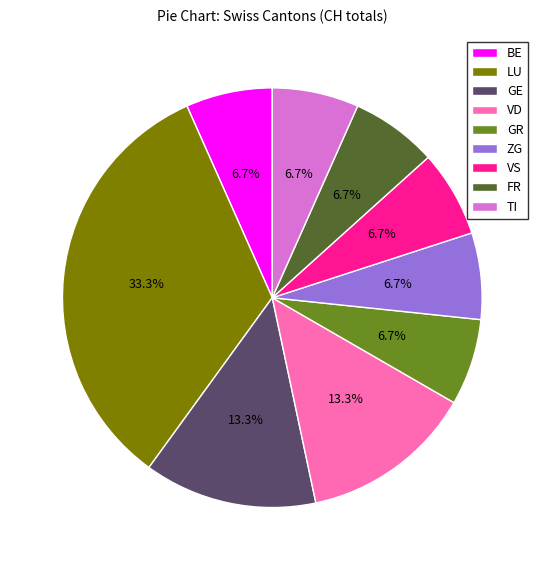

What is the largest slice in the pie chart?

LU